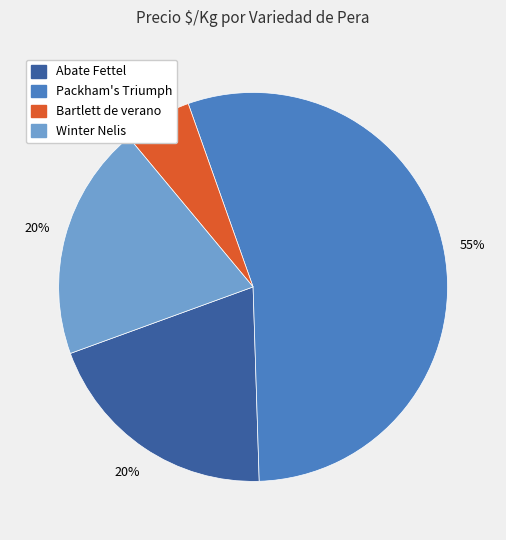

Combined, do Winter Nelis and Bartlett de verano account for over 50%?

No